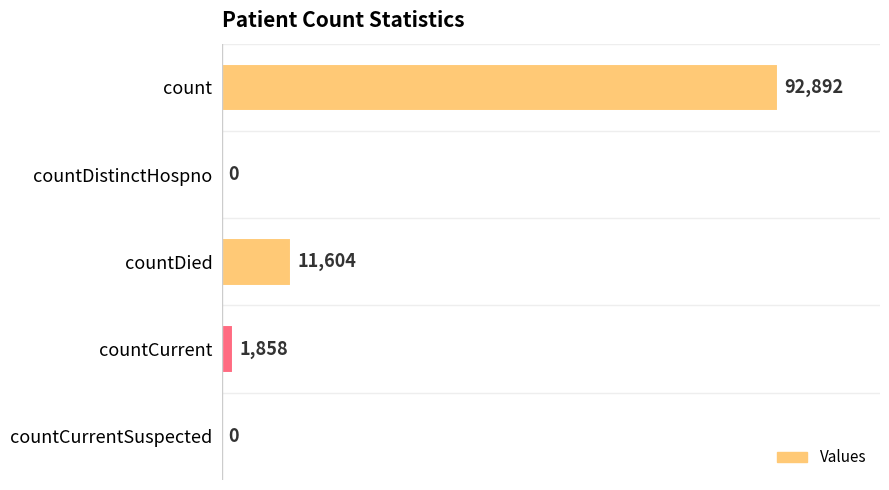

What is the change in value from count to countDied?

-81288